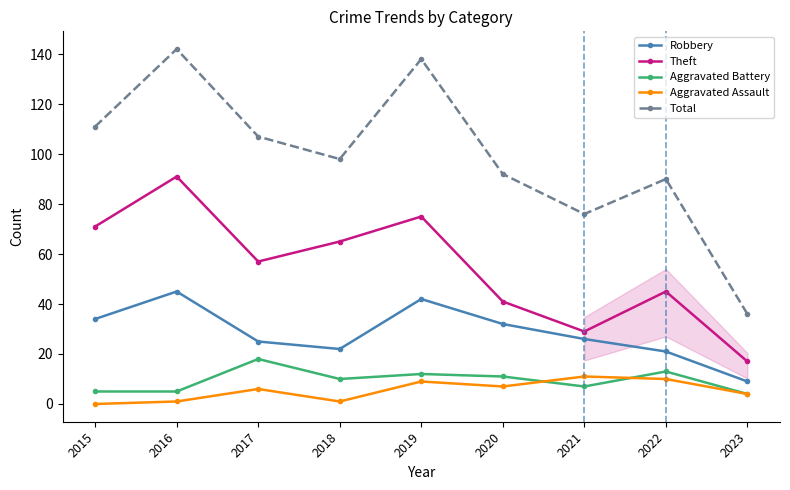

Reading right to left, extract all data points from this chart.

Robbery: 9	21	26	32	42	22	25	45	34
Theft: 17	45	29	41	75	65	57	91	71
Aggravated Battery: 4	13	7	11	12	10	18	5	5
Aggravated Assault: 4	10	11	7	9	1	6	1	0
Total: 36	90	76	92	138	98	107	142	111